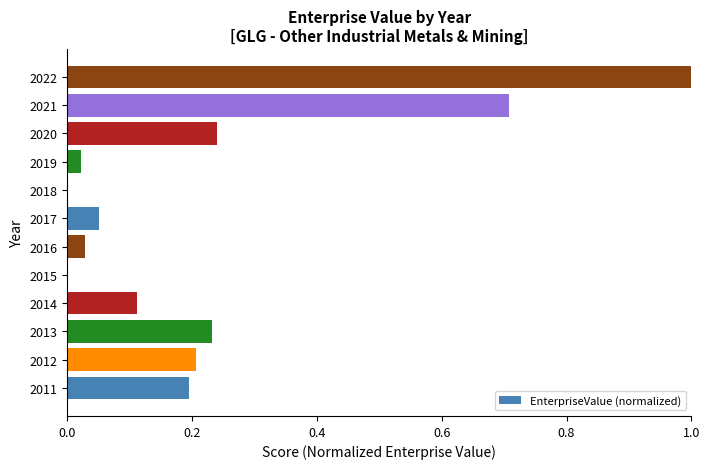

Count the number of data series in this chart.

1